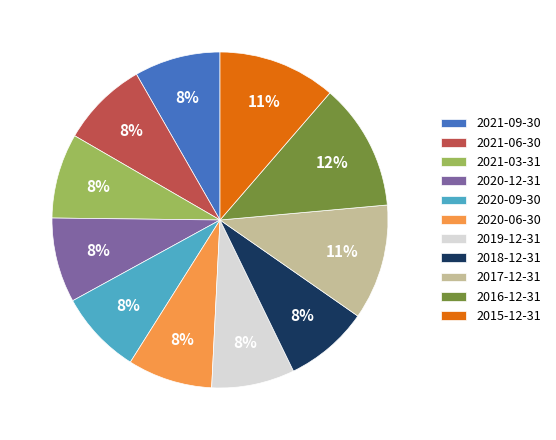

To the nearest percent, what portion does 2020-12-31 represent?

8%